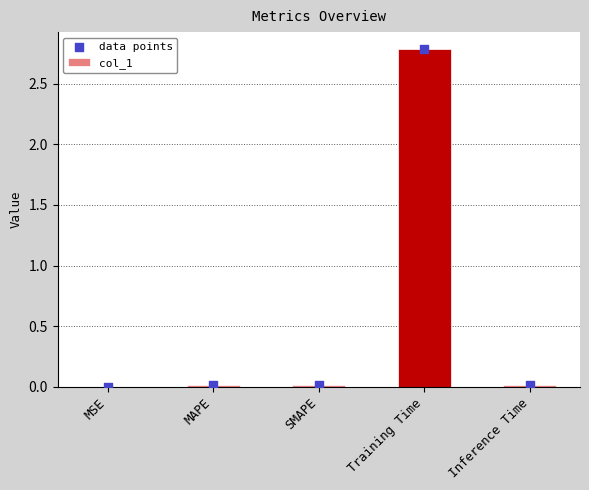

What are all the series names shown in the legend?

col_1, data points